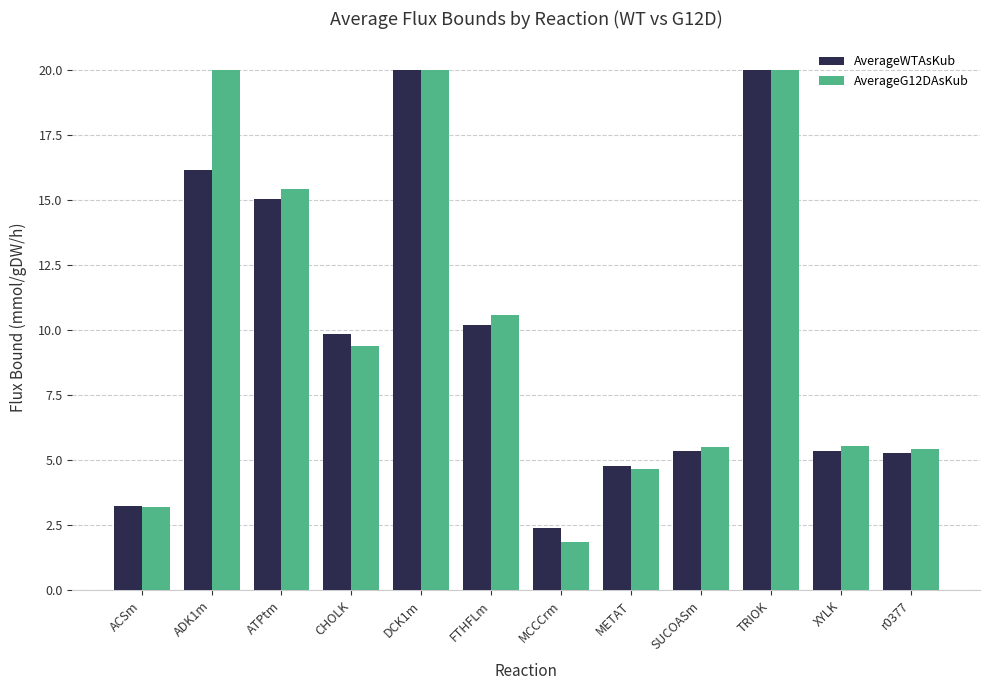

Where is AverageWTAsKub nearest to the value 11?

FTHFLm